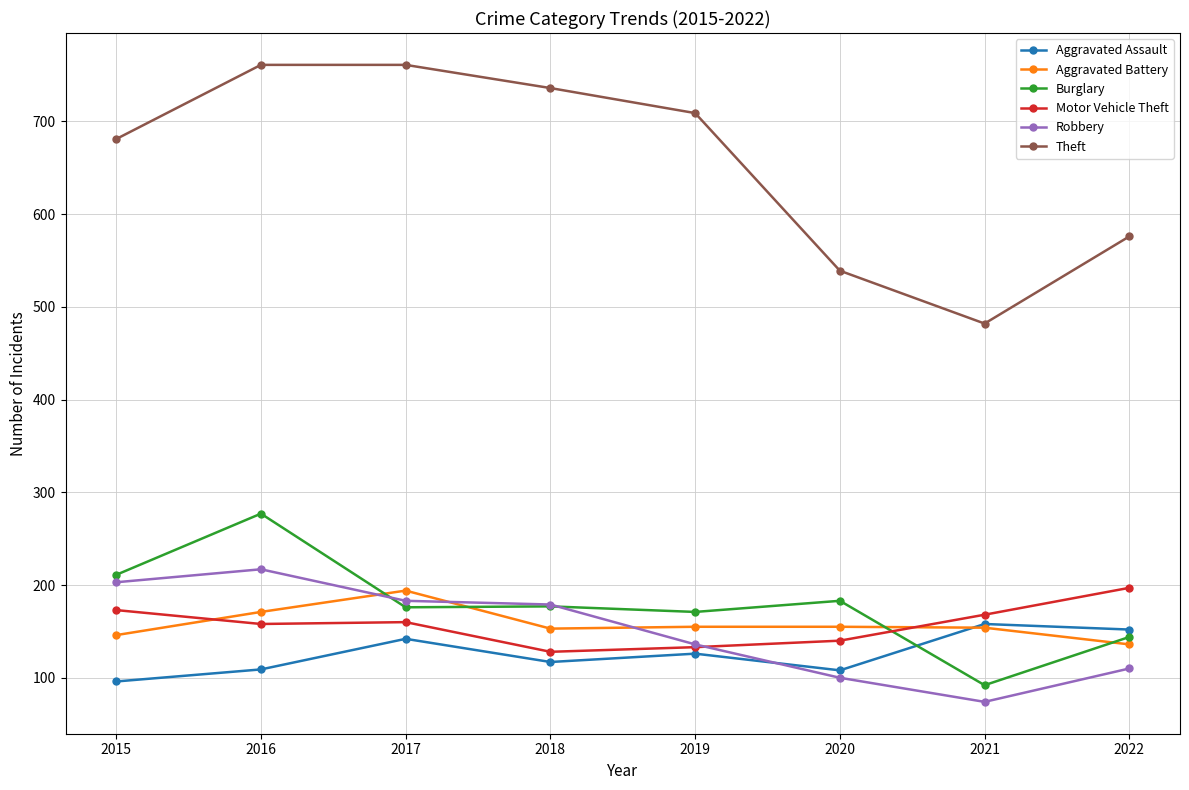

What is the value of the Aggravated Assault point at the 6th from the left?

108